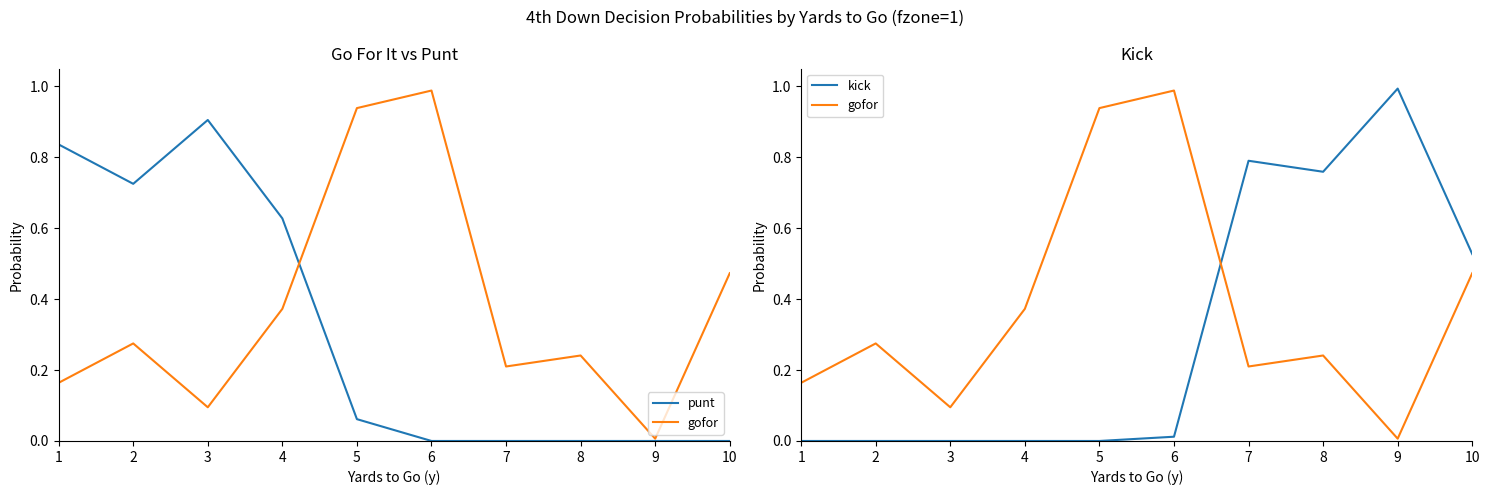

What is the sum of all kick values?

3.1